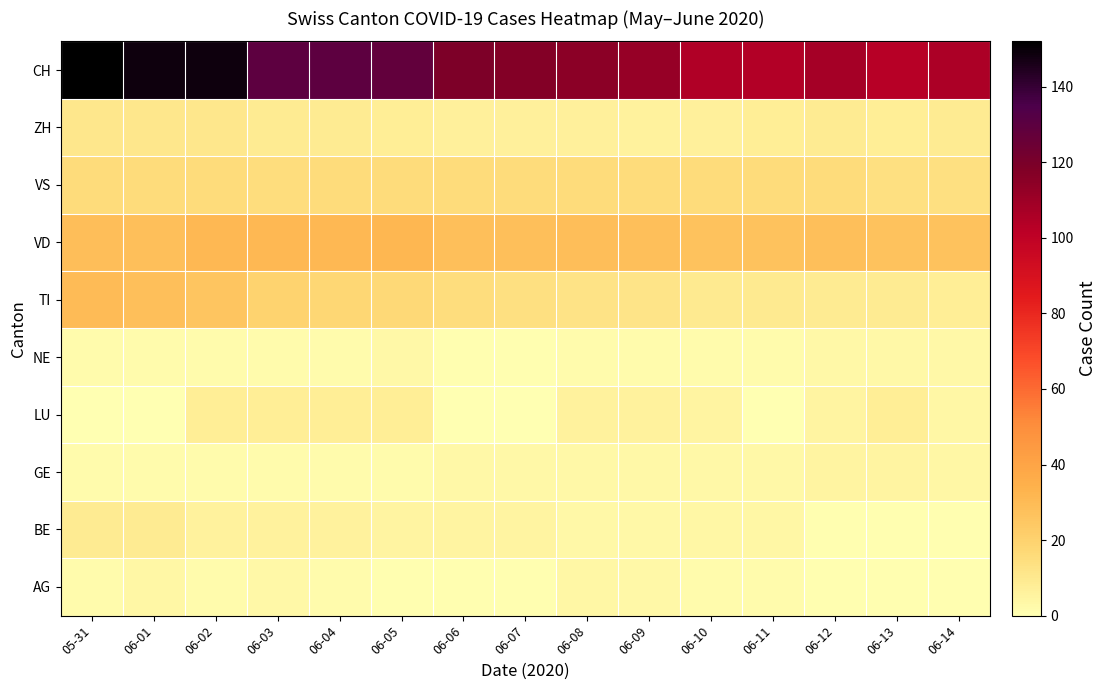

Which has a higher value, 06-12 or 06-08?

06-08